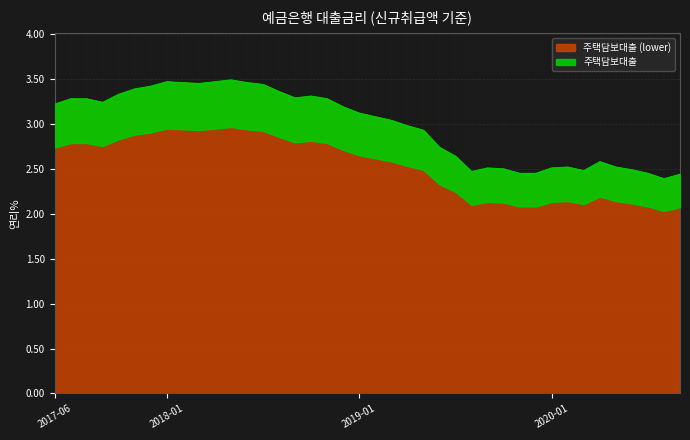

What is the difference between the values at 201707 and 201909?

0.8